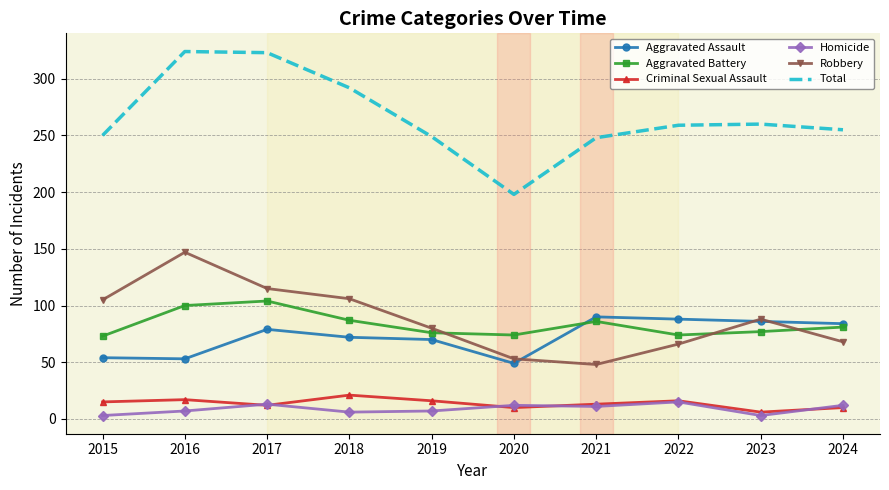

Which category has the lowest value in the Total series?

2020